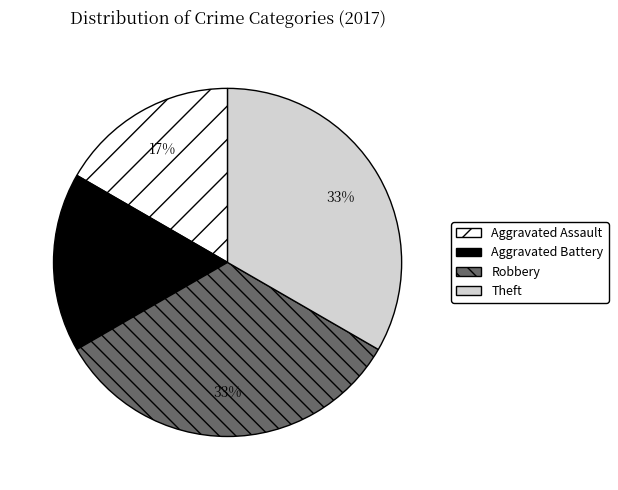

To the nearest percent, what is the average slice percentage?

25%